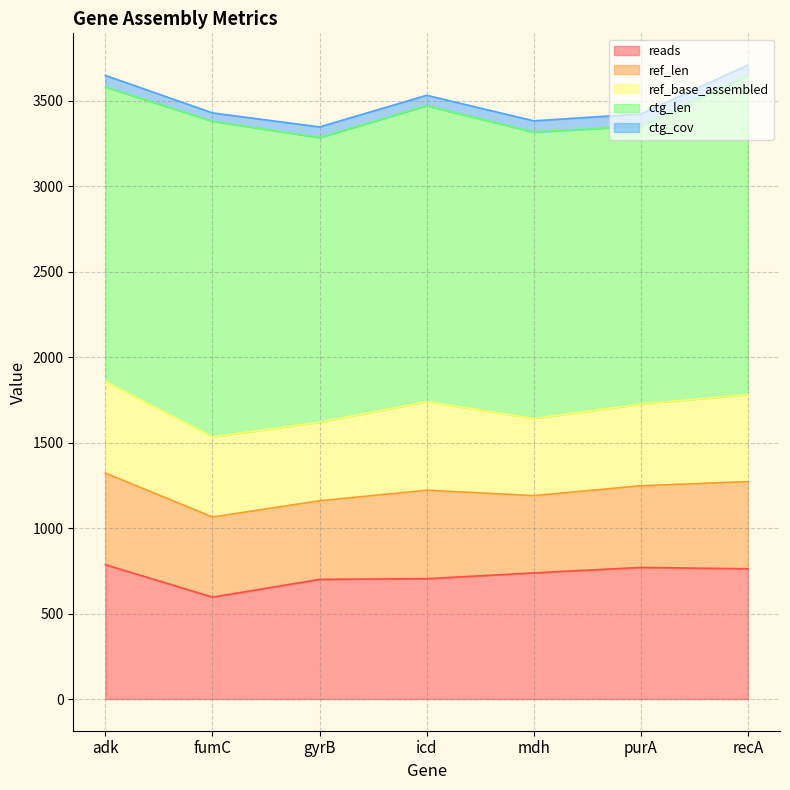

True or false: ctg_len and ref_base_assembled intersect in this chart.

False